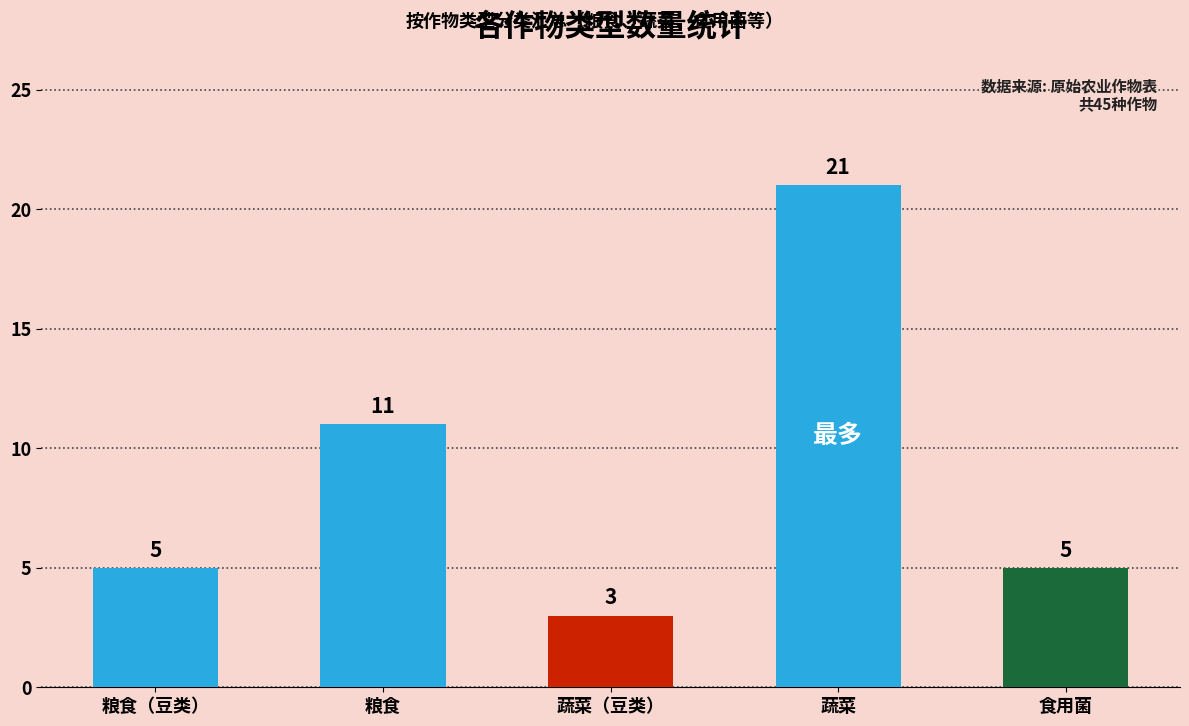

Which label corresponds to the largest value in the chart?

蔬菜